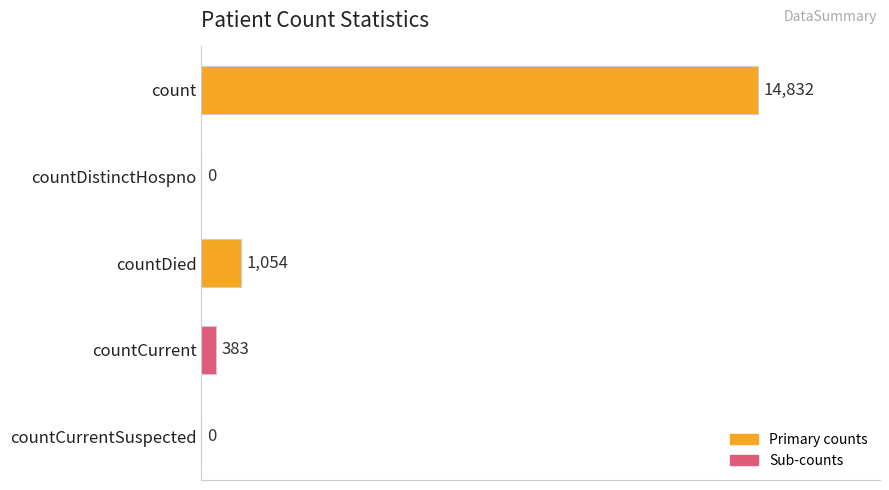

Does the chart contain stacked bars?

No